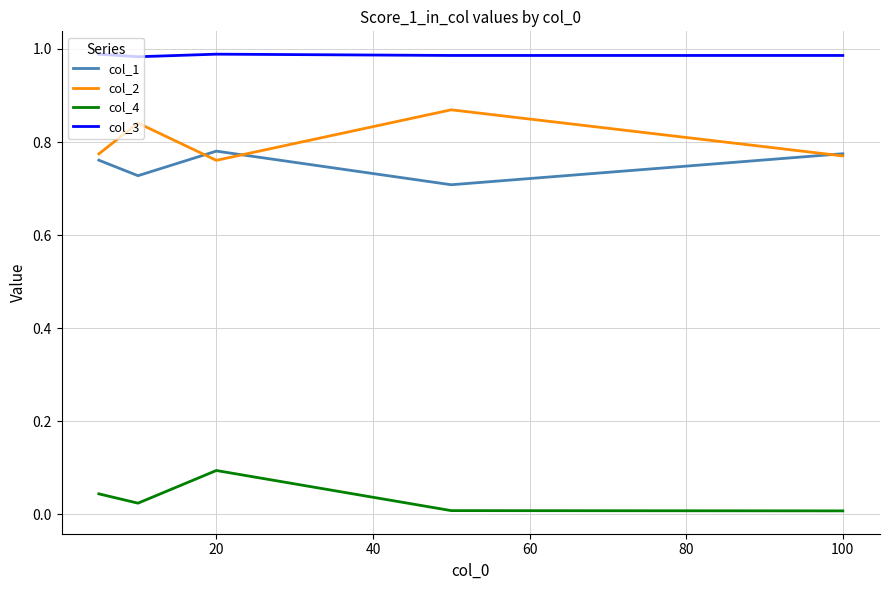

Rank the series by their maximum value, from highest to lowest.

col_3, col_2, col_1, col_4